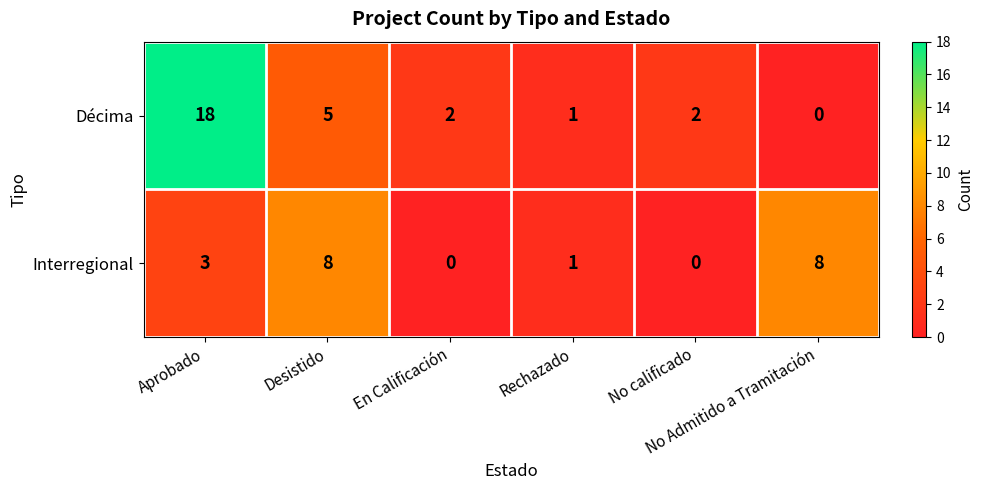

Count the Interregional values in the range 0 to 8.

6